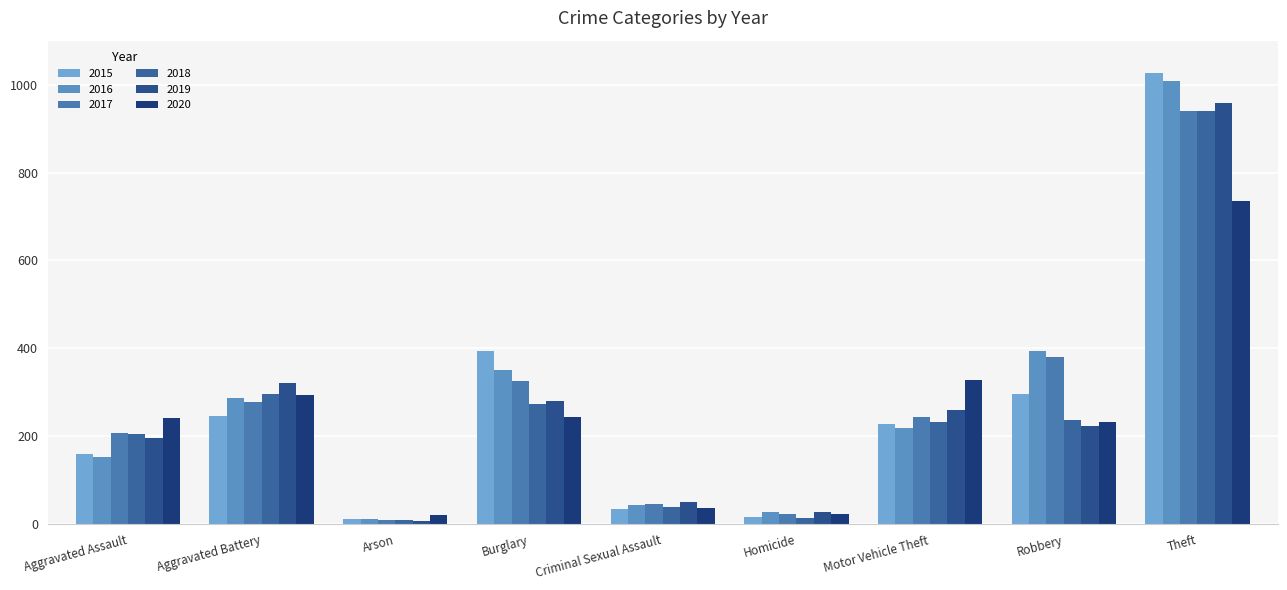

What are all the series names shown in the legend?

2015, 2016, 2017, 2018, 2019, 2020